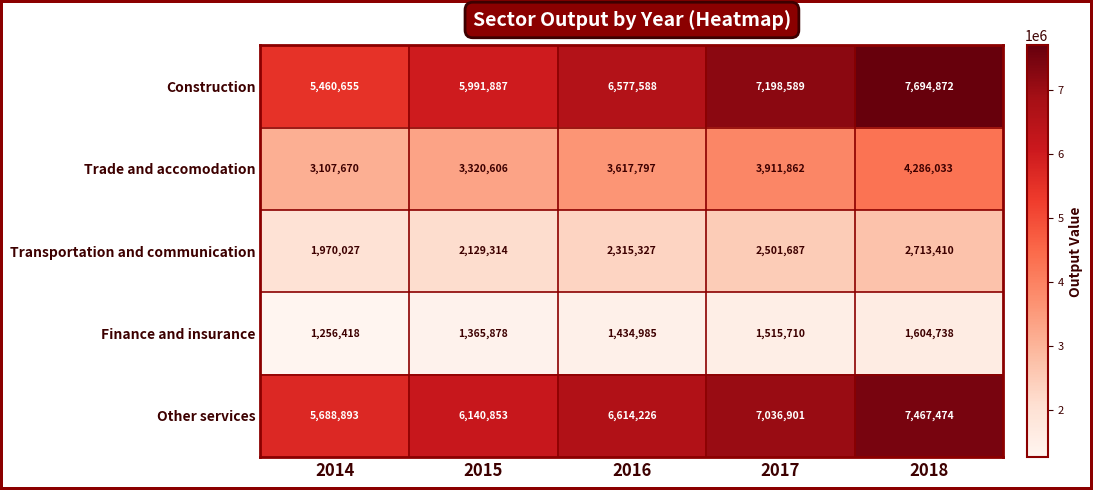

What is the sum of the Other services values at 2014 and 2016?

12303119